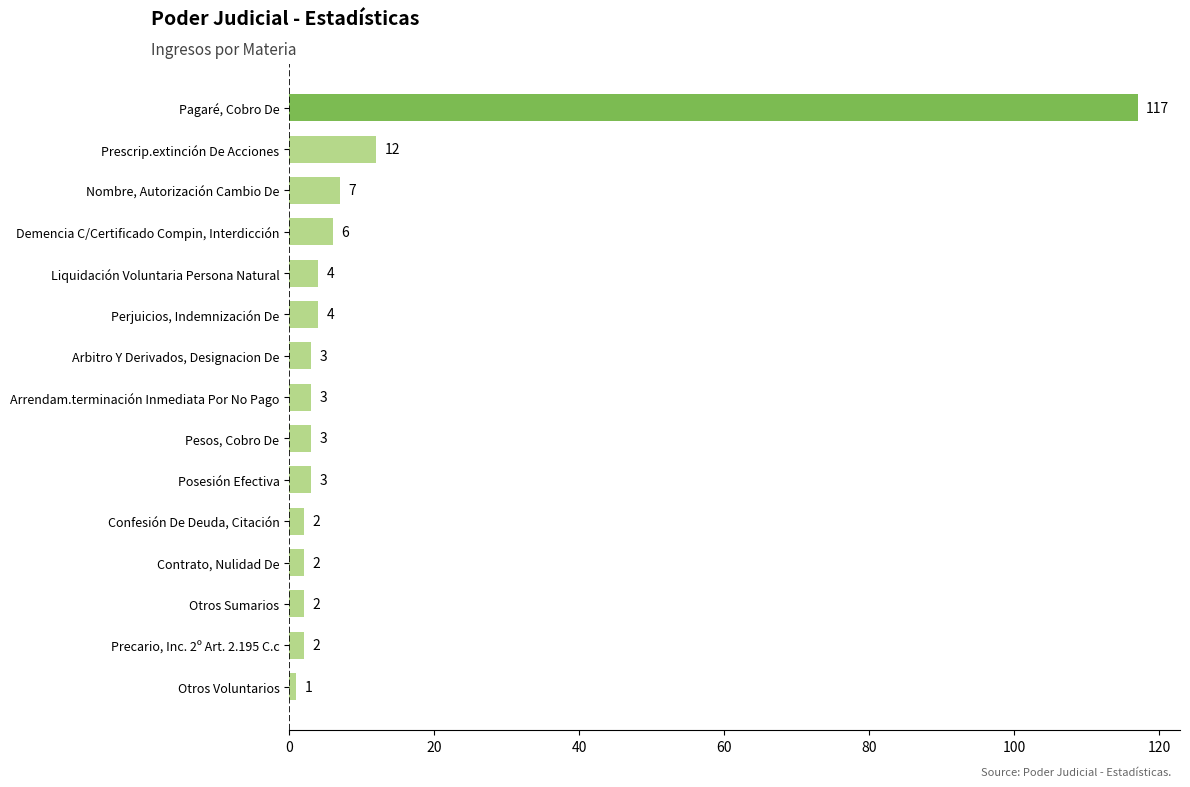

At which category does the chart reach its minimum across all series?

Otros Voluntarios